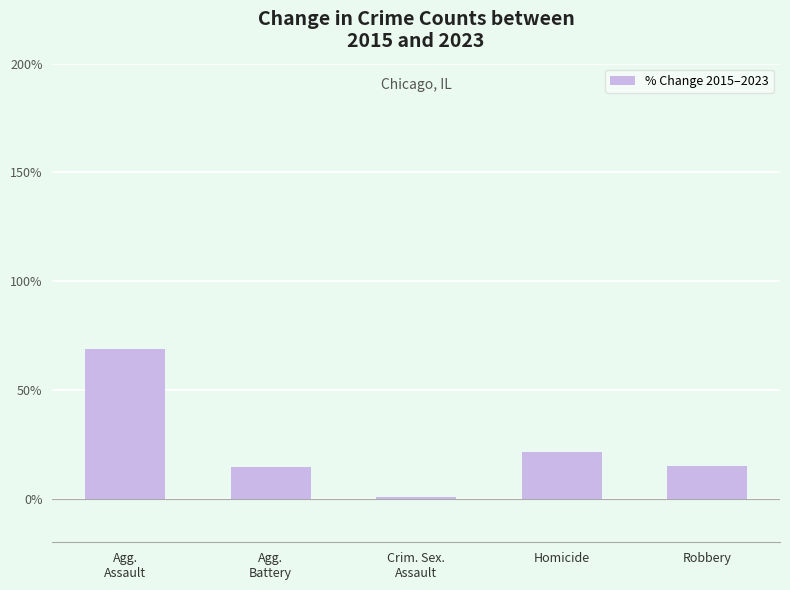

Which has a higher value, Agg.
Assault or Homicide?

Agg.
Assault